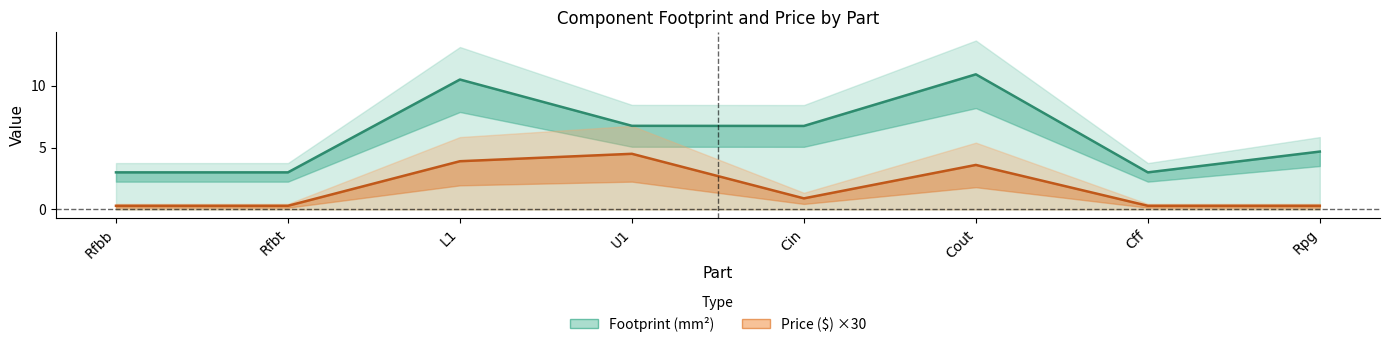

True or false: Price ($) and Footprint (mm²) intersect in this chart.

False